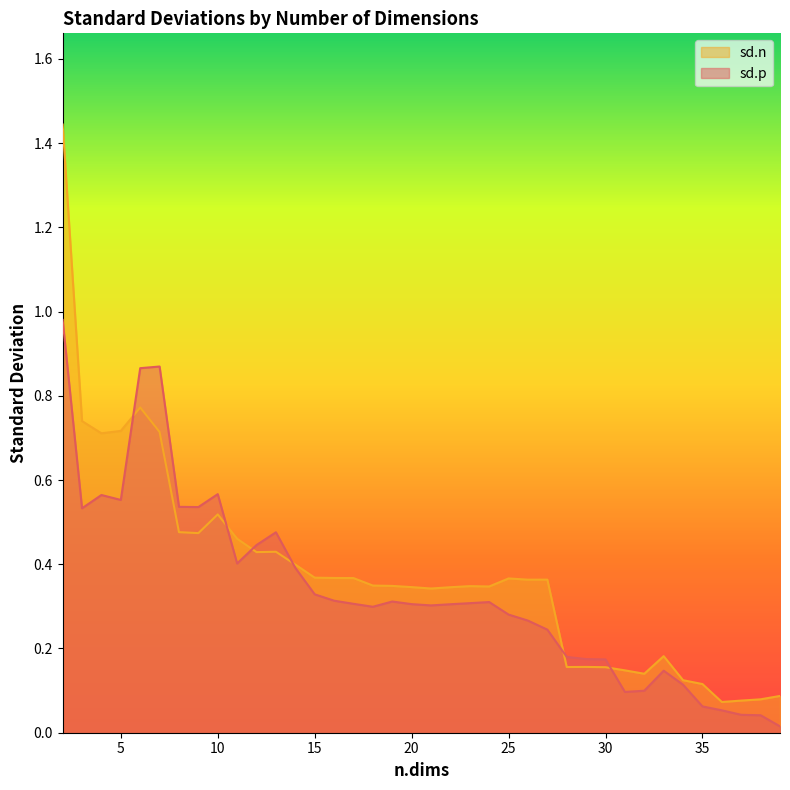

What is the difference between the second highest and minimum values in the sd.n series?

0.7